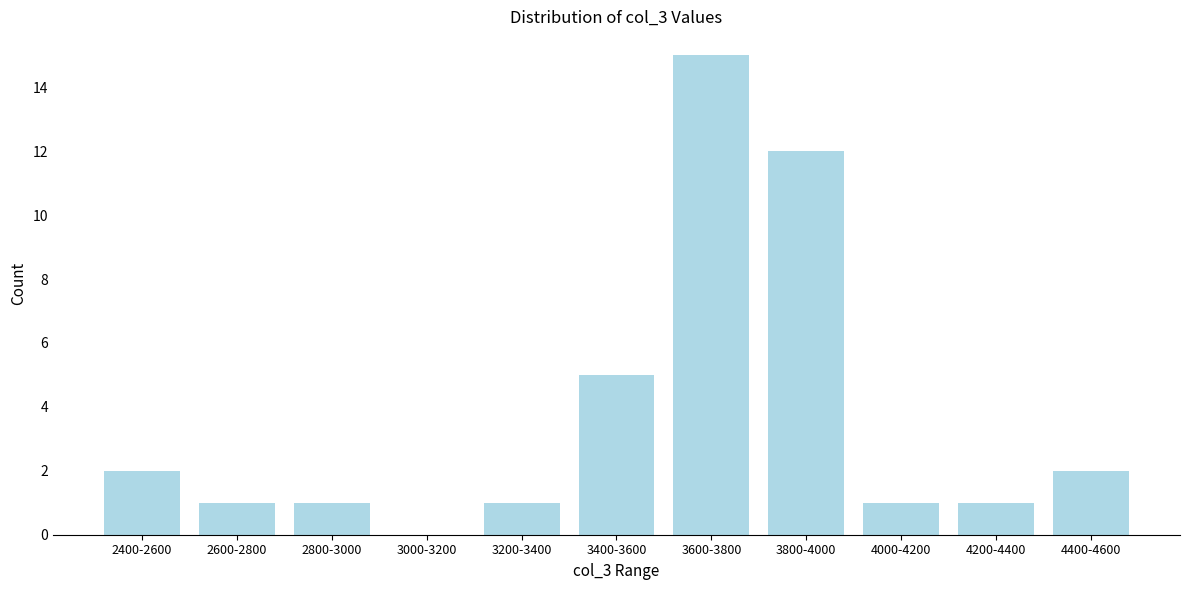

Reading left to right, list all the values displayed in this chart.

2400-2600=2	2600-2800=1	2800-3000=1	3000-3200=0	3200-3400=1	3400-3600=5	3600-3800=15	3800-4000=12	4000-4200=1	4200-4400=1	4400-4600=2